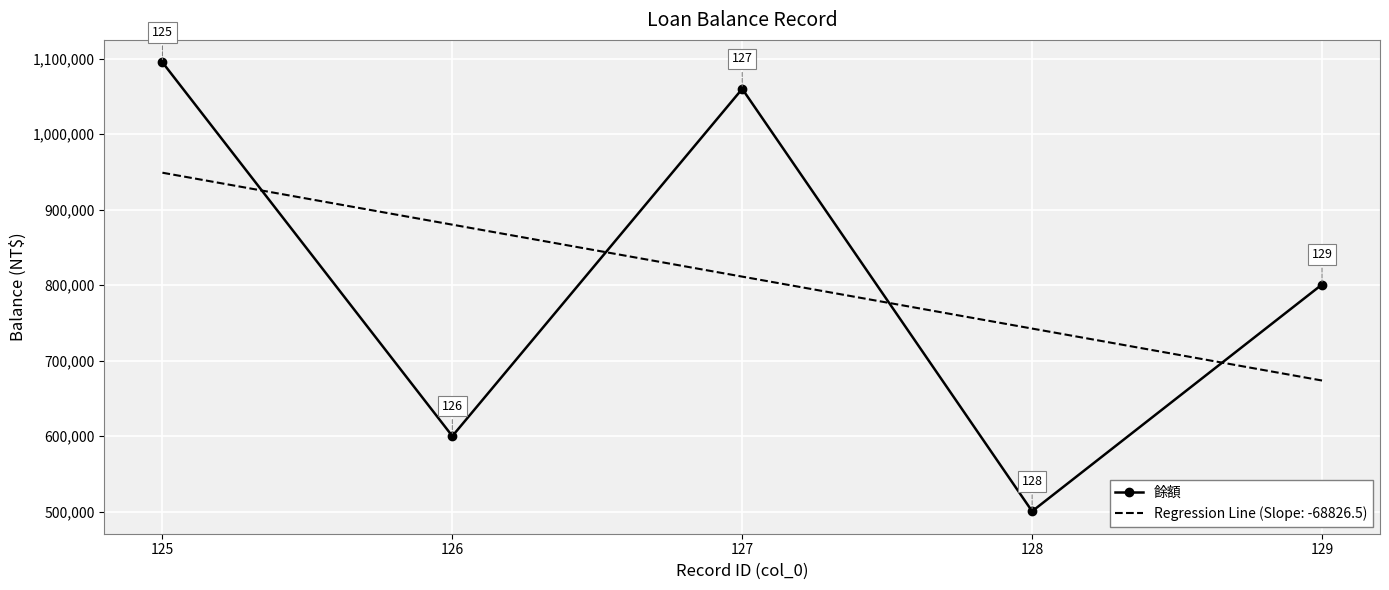

What is the difference between the maximum and minimum values in the 餘額 series?

594750.0